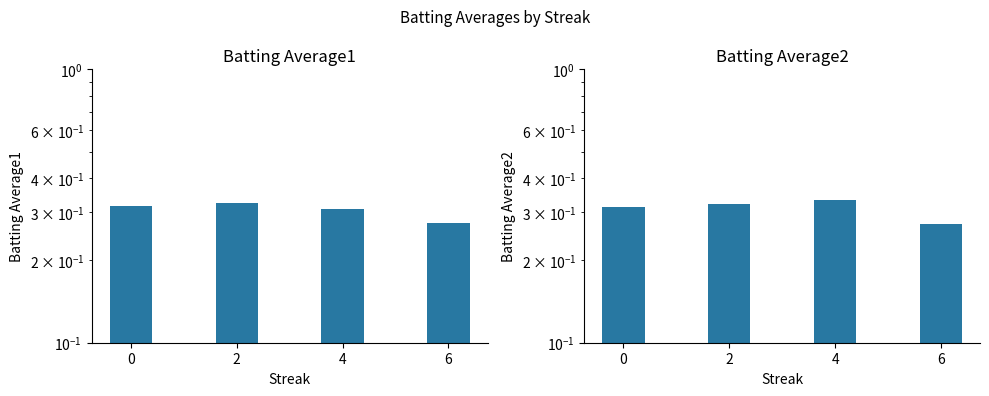

Does the chart contain stacked bars?

No